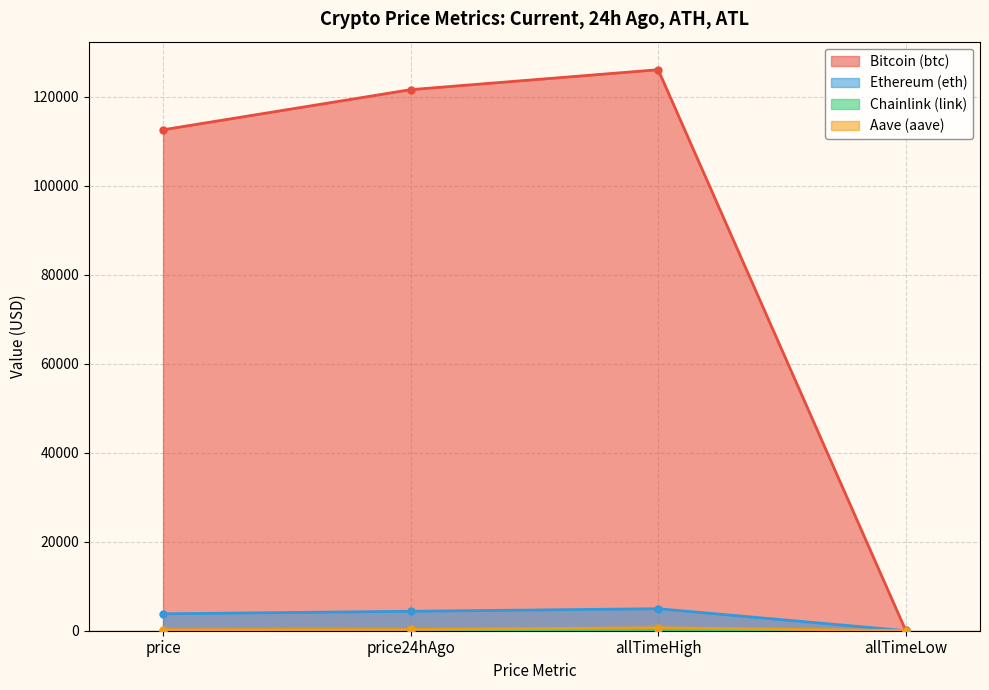

What is the value of the Bitcoin (btc) point at the 1st from the left?

112579.0